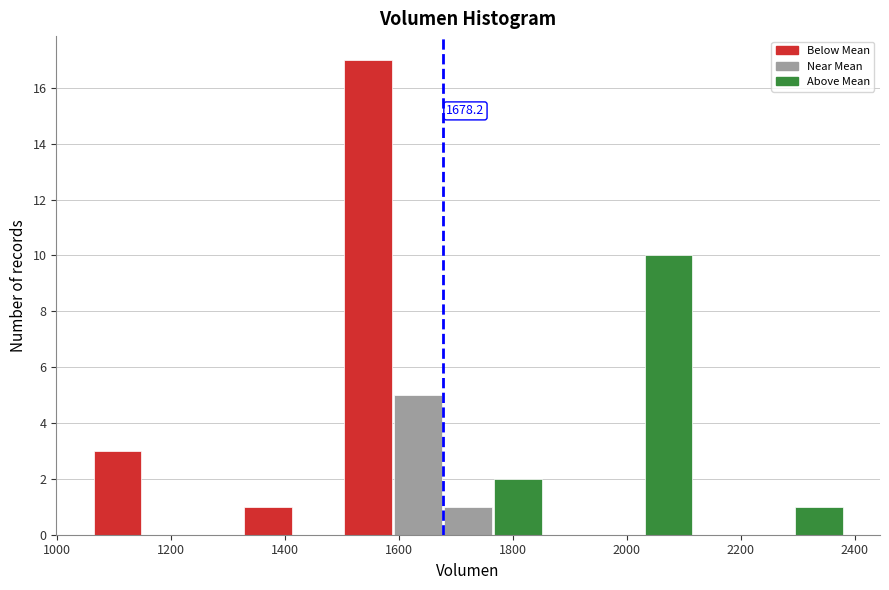

Over which range of the x-axis is the bar tallest?

1500 to 1580